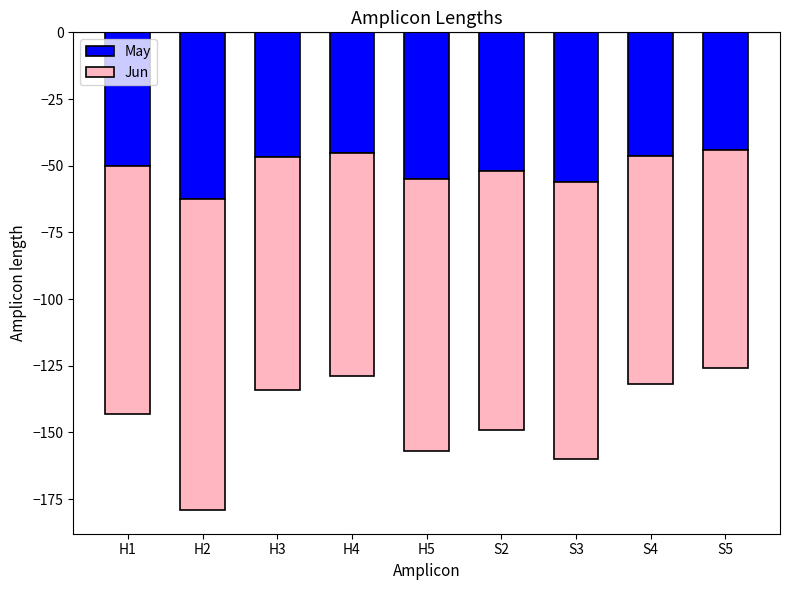

Which has a higher value, H2 or H1?

H1